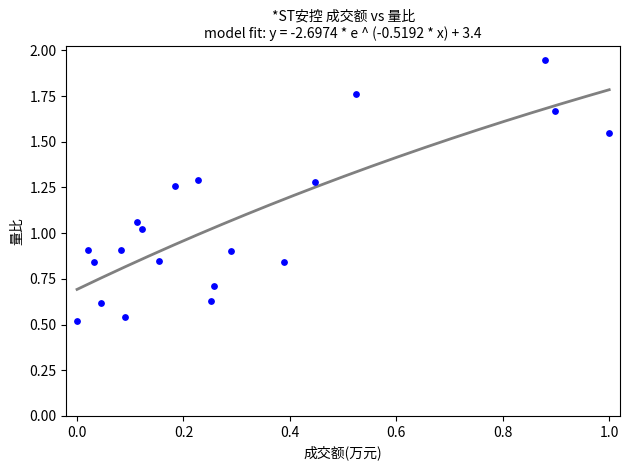

What is the range of X values (max minus min)?

1.0